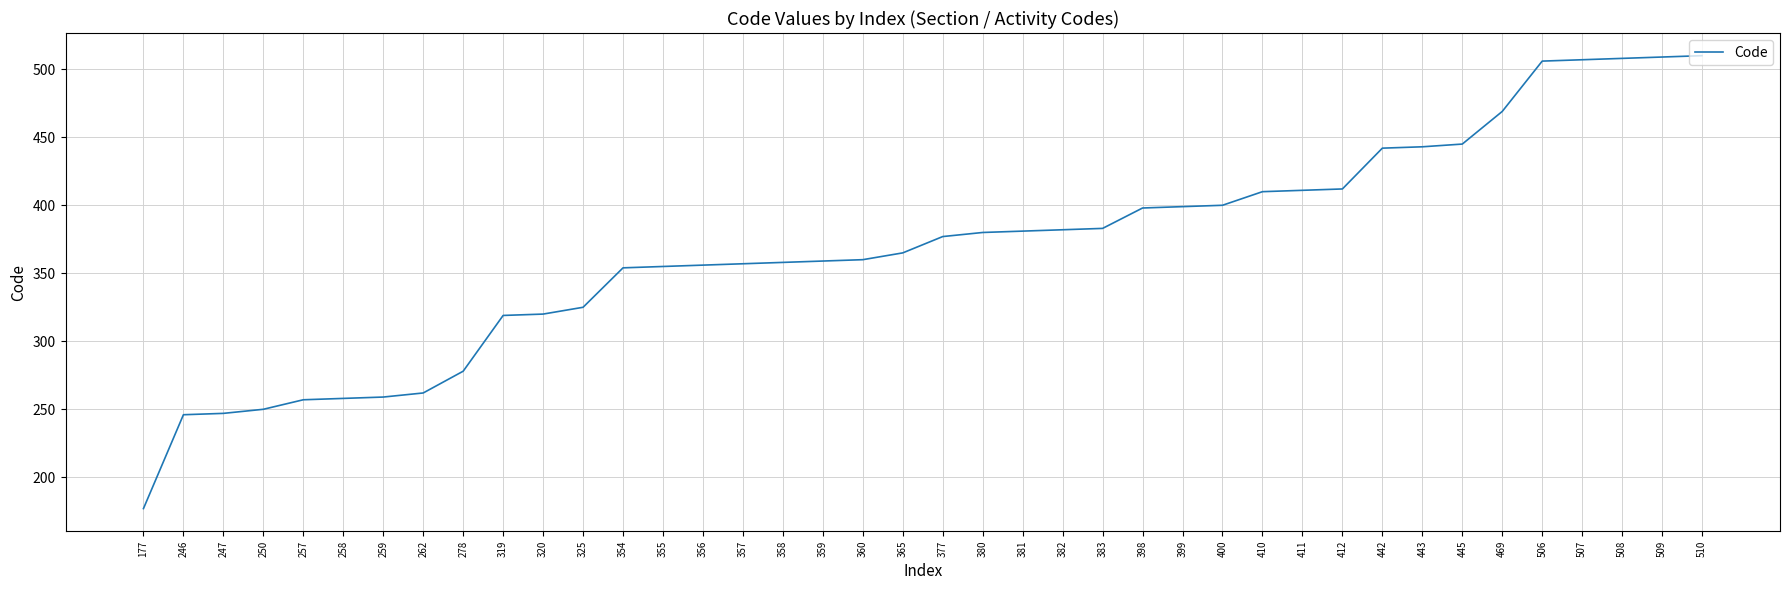

What is the average value?

368